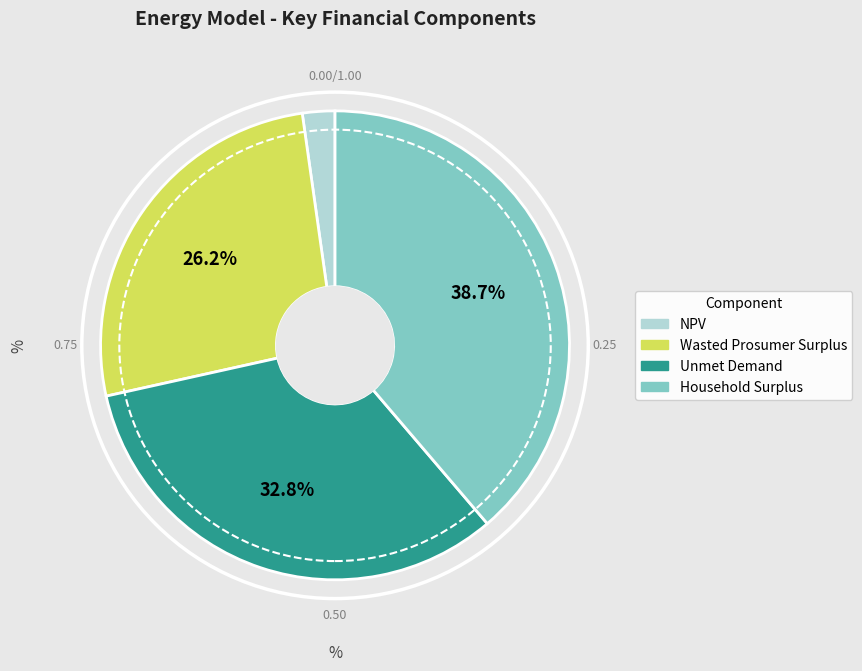

To the nearest percent, what portion does Household Surplus represent?

39%